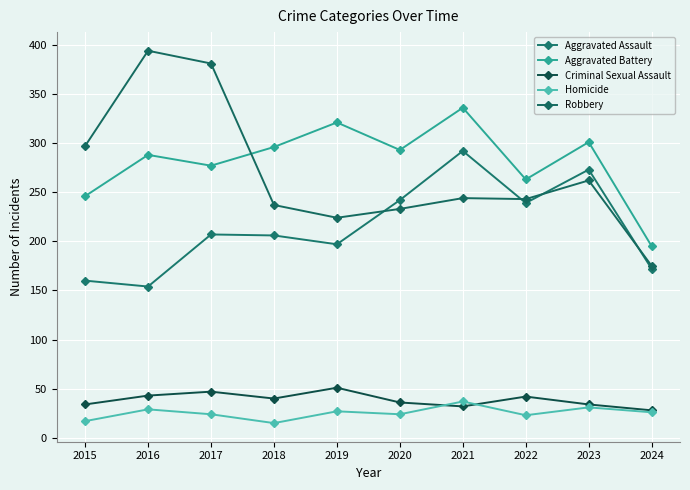

What is the difference between the maximum and second lowest values in the Aggravated Assault series?

132